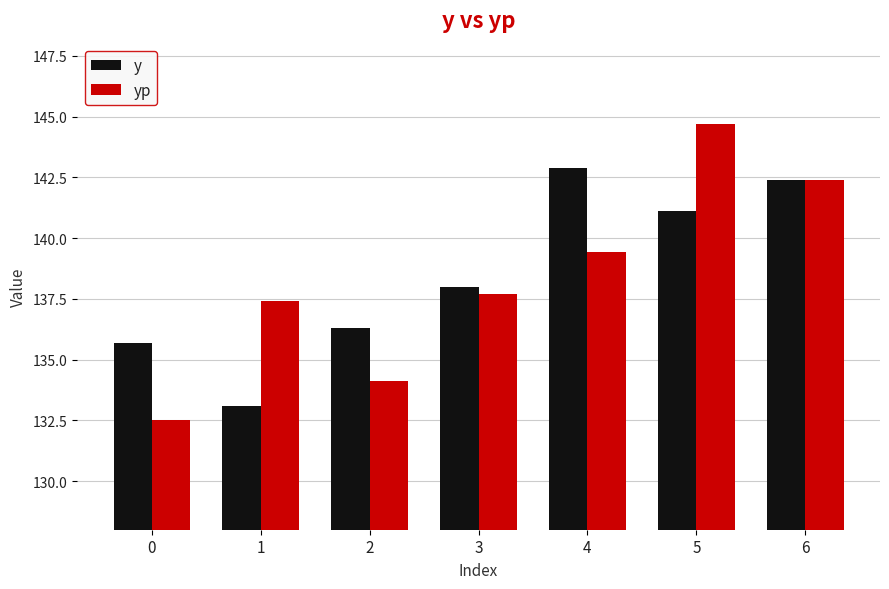

Rank the series by their average value, from lowest to highest.

yp, y